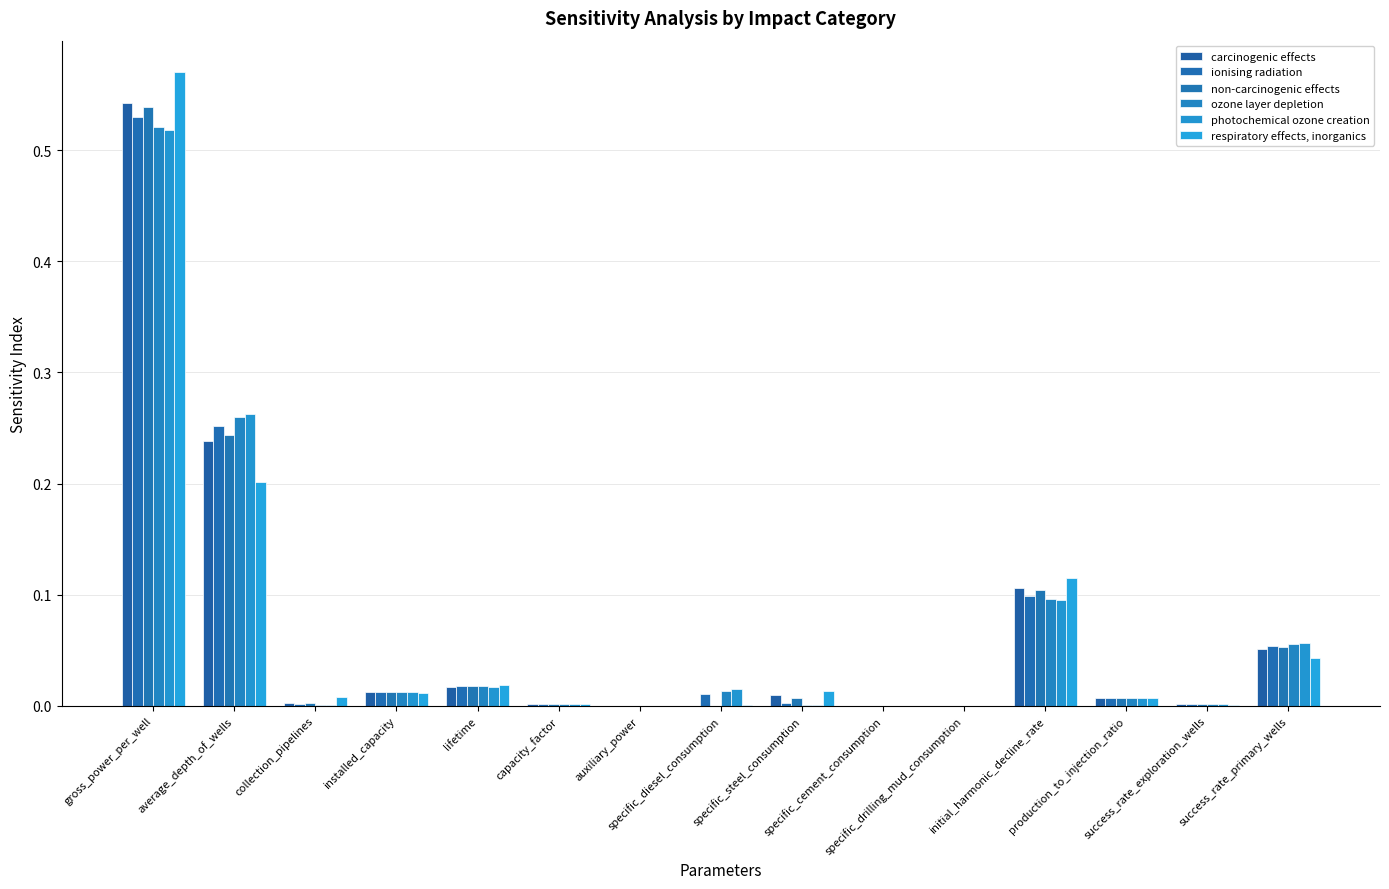

What is the sum of the carcinogenic effects values at success_rate_primary_wells and gross_power_per_well?

0.6